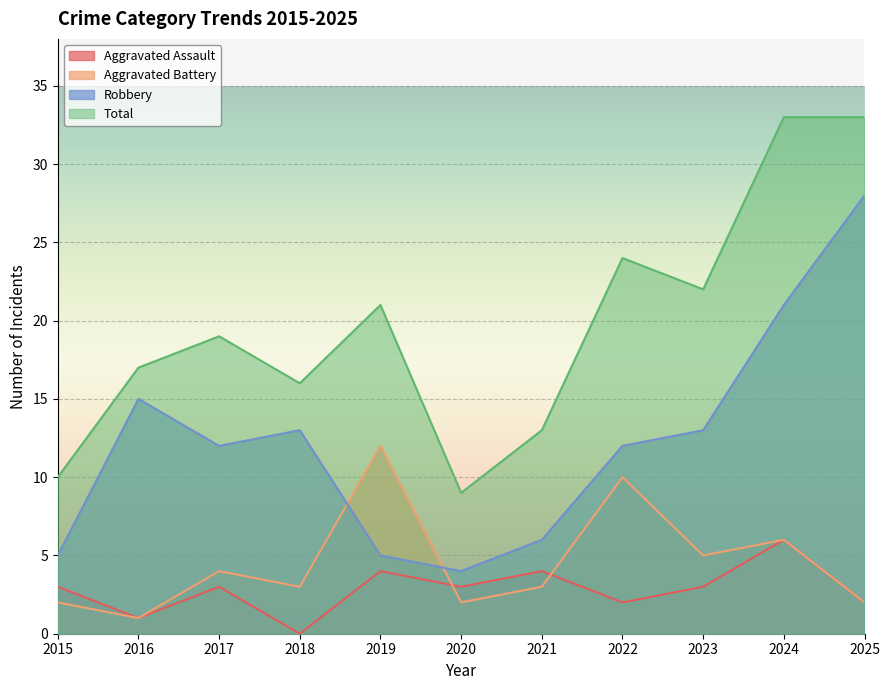

How many lines are shown in the chart?

4